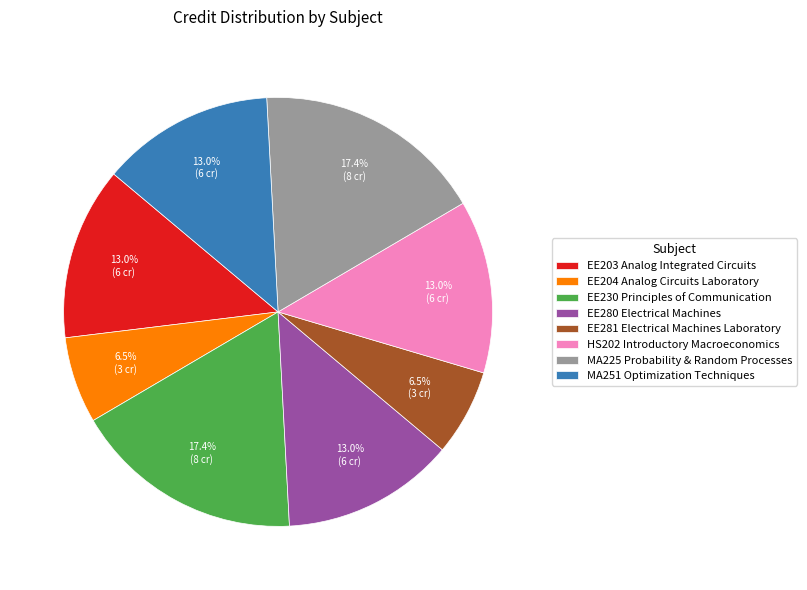

Does any single category account for the majority?

No